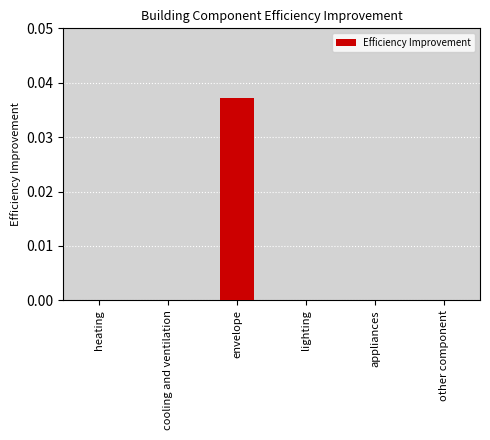

At which category does the chart reach its peak across all series?

envelope